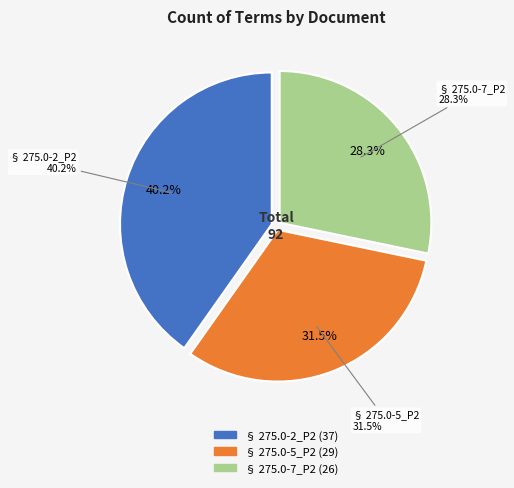

Does § 275.0-2_P2 represent more than half of the total?

No